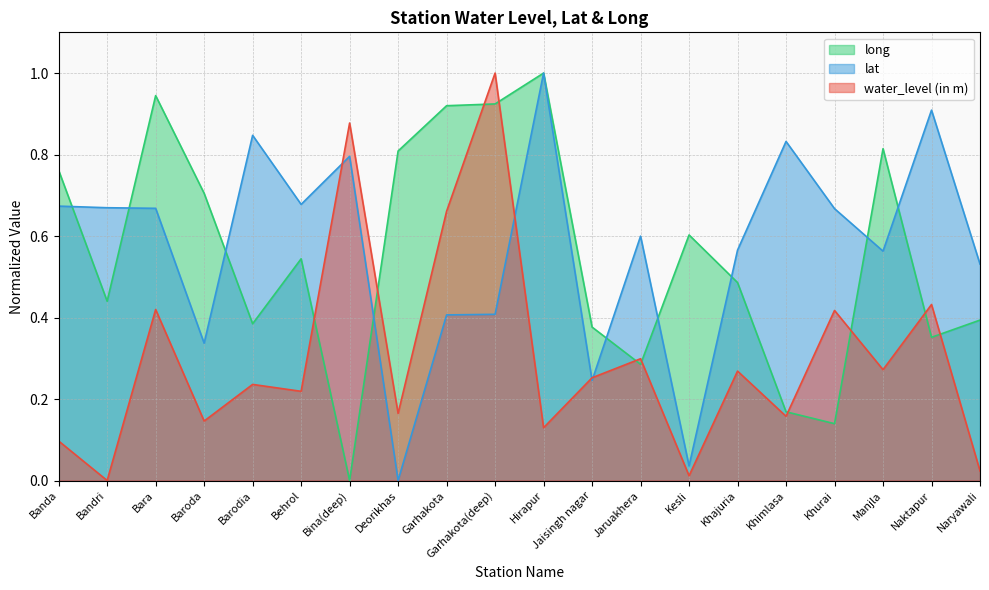

Which label corresponds to the largest value in the chart?

Garhakota(deep)